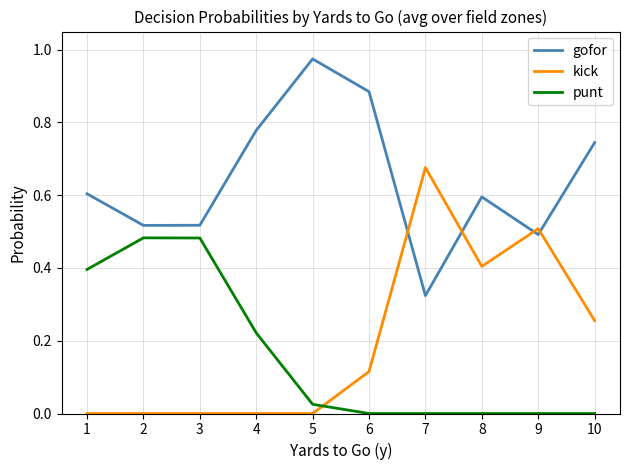

Rank the series by their maximum value, from highest to lowest.

gofor, kick, punt